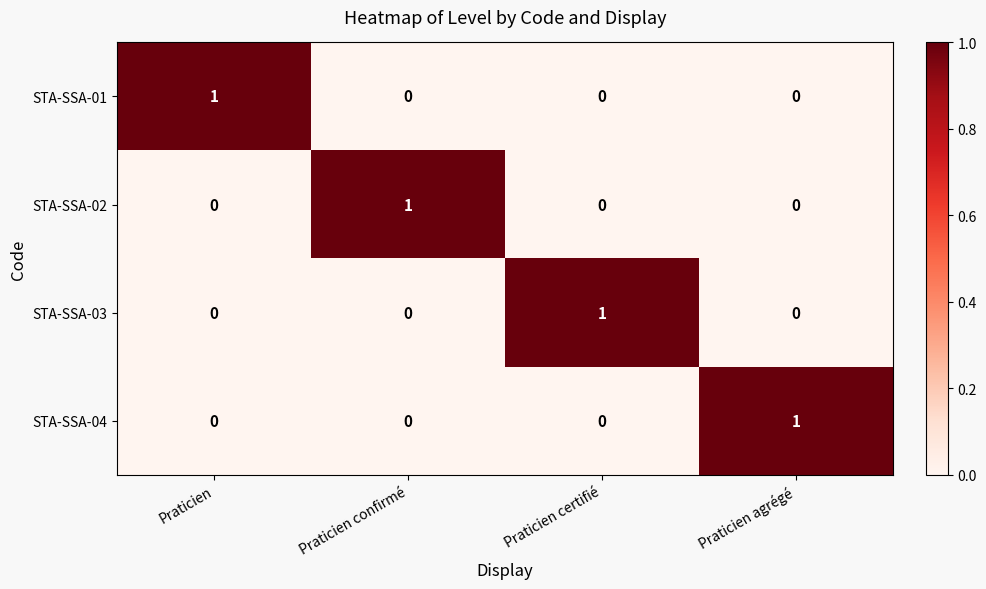

At how many categories does at least one series exceed 0?

4